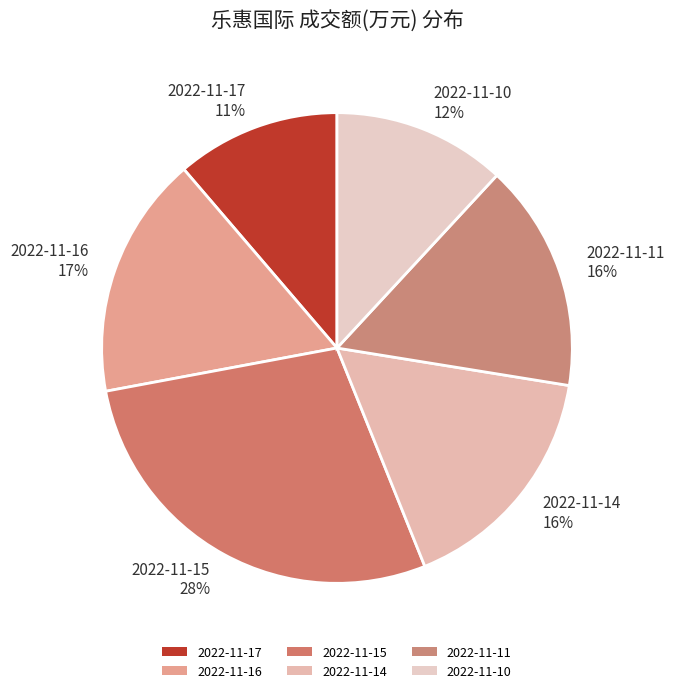

To the nearest percent, what is the combined percentage of 2022-11-10 and 2022-11-16?

29%